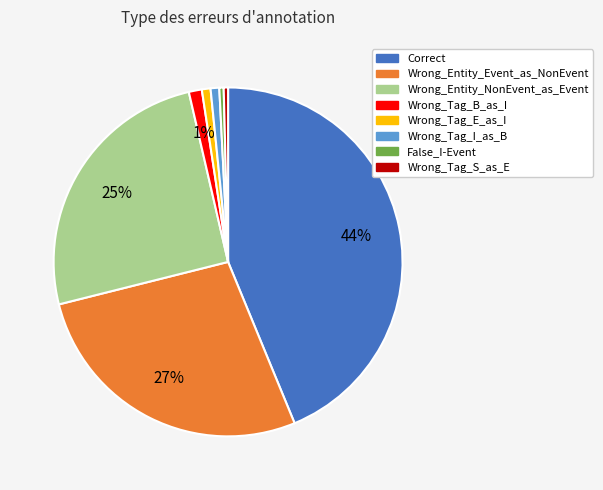

Does False_I-Event represent more than half of the total?

No